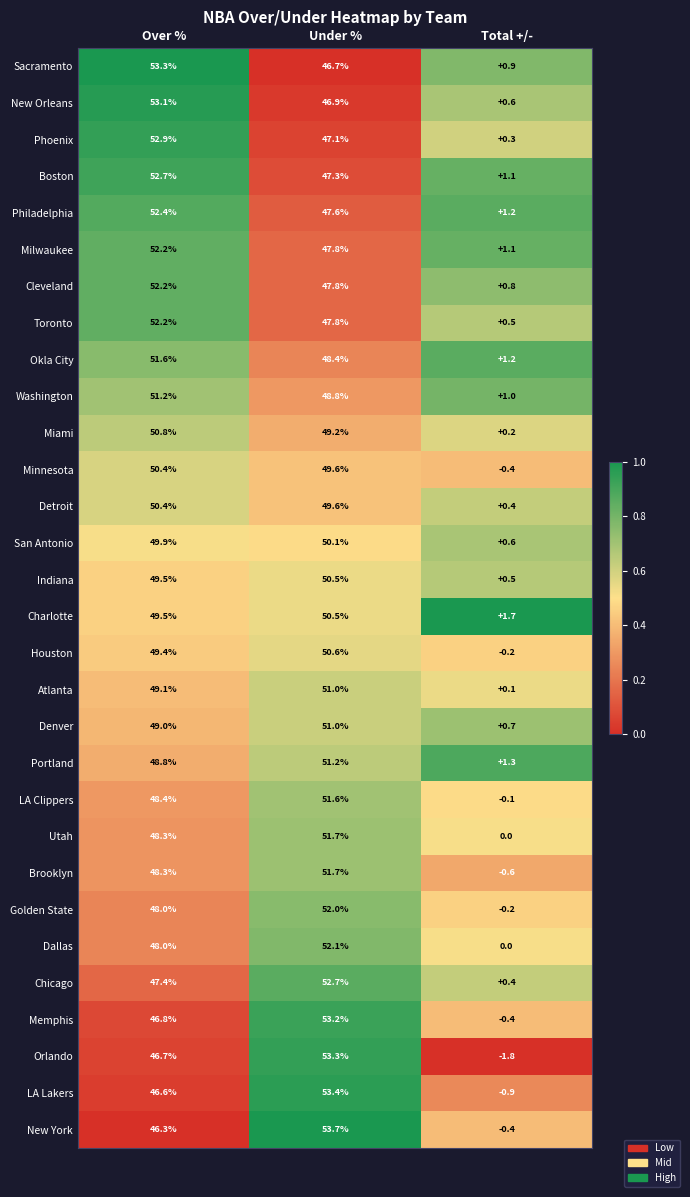

What value does the LA Lakers series have at Under %?

53.4